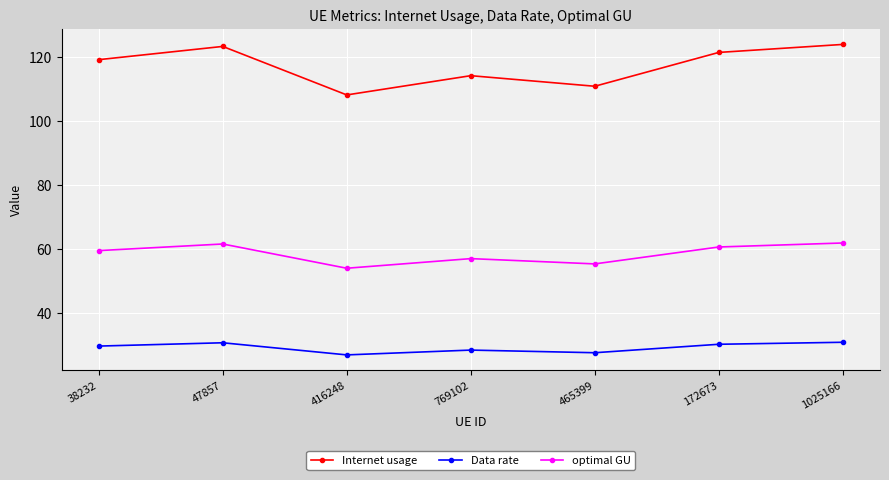

What is the difference between the highest and lowest values at 1025166?

92.9